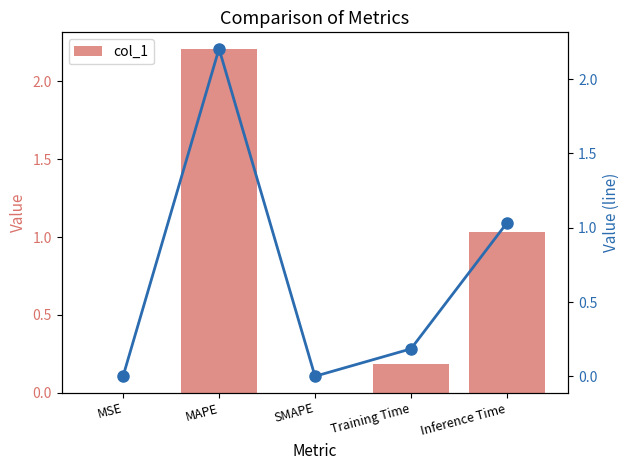

Between MAPE and Training Time, which series saw the biggest shift?

col_1